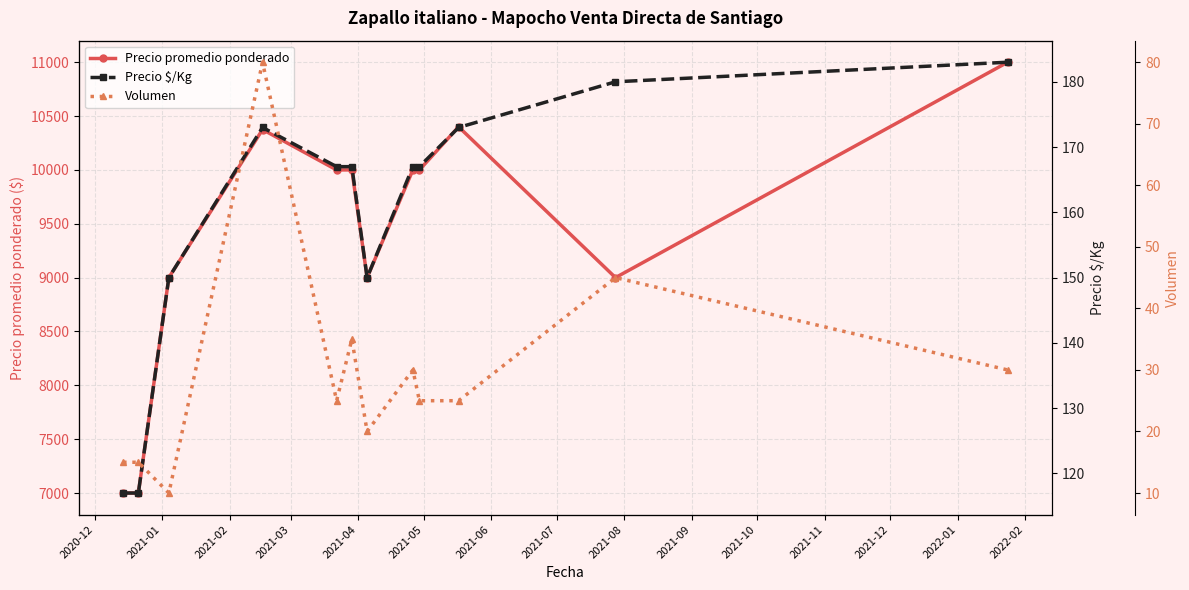

What is the value of the Precio promedio ponderado point at the 12th from the left?

11000